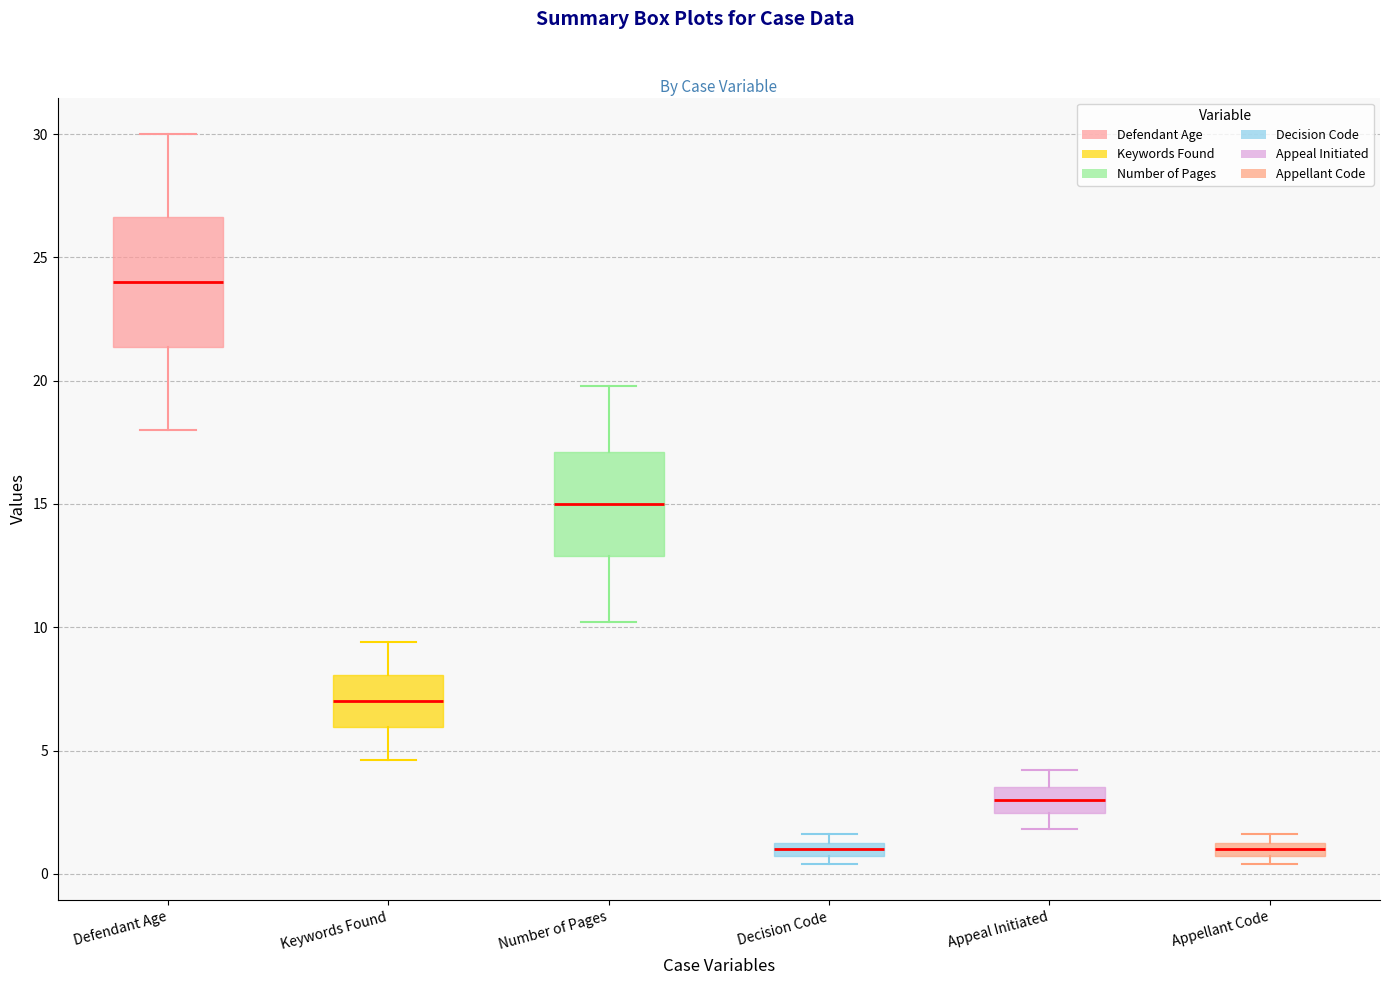

Where is the upper edge of the box for Number of Pages on the y-axis? The values are not printed on the chart, so give them approximately, as read against the axis.

17.0